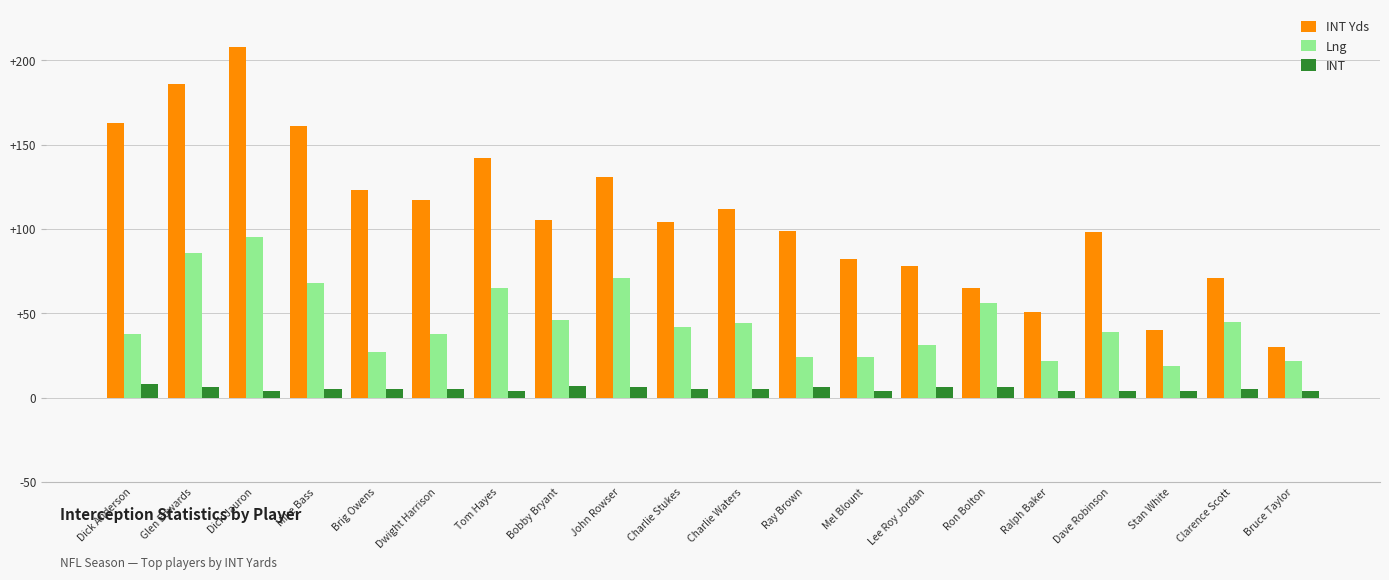

The value of INT at Ralph Baker is 4. True or false?

True